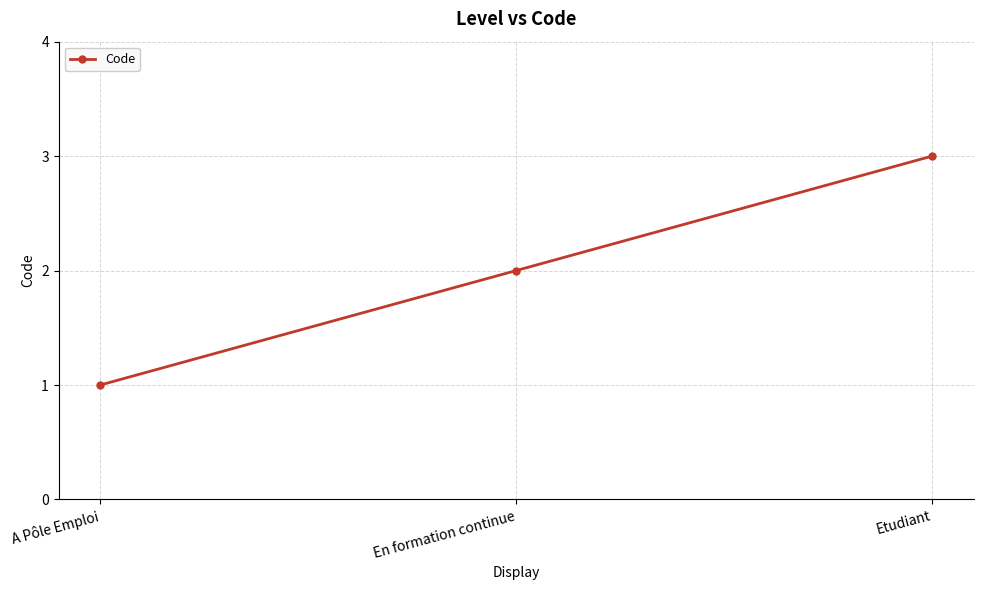

List the labels in order of value, largest first.

Etudiant, En formation continue, A Pôle Emploi